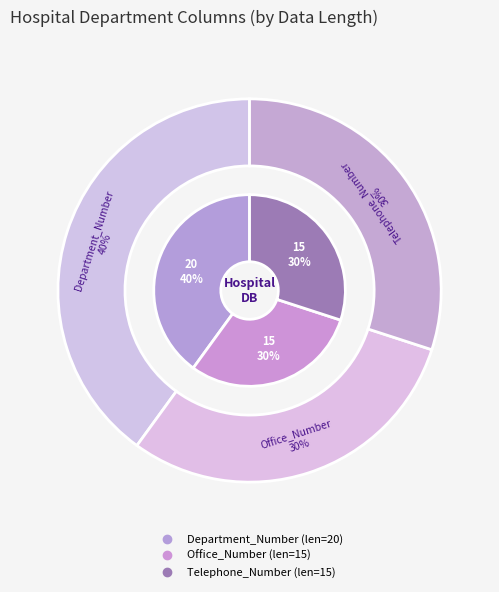

To the nearest percent, what is the difference between the largest and smallest slice percentages?

10%